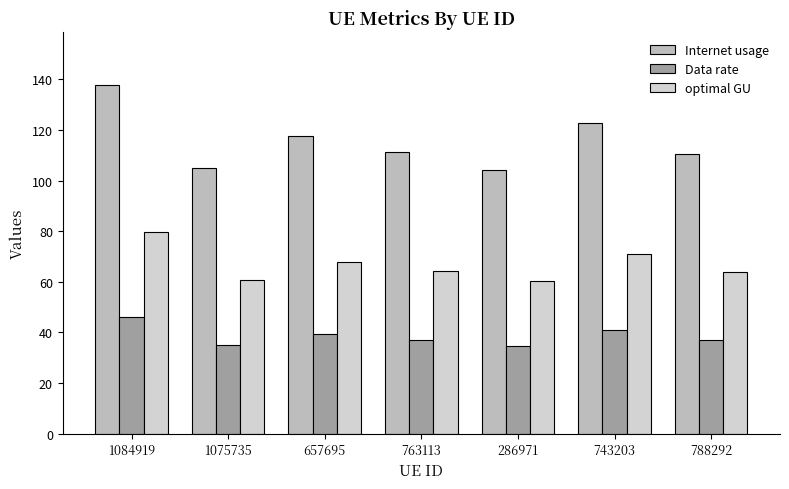

List the series in order of their overall mean, highest first.

Internet usage, optimal GU, Data rate